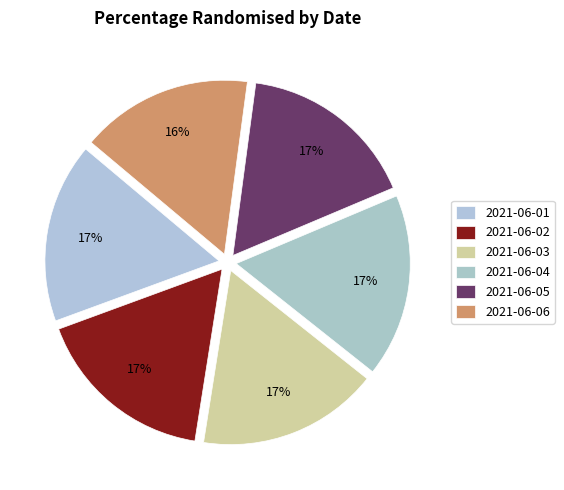

The 2021-06-05 slice represents 17% of the pie. True or false?

True